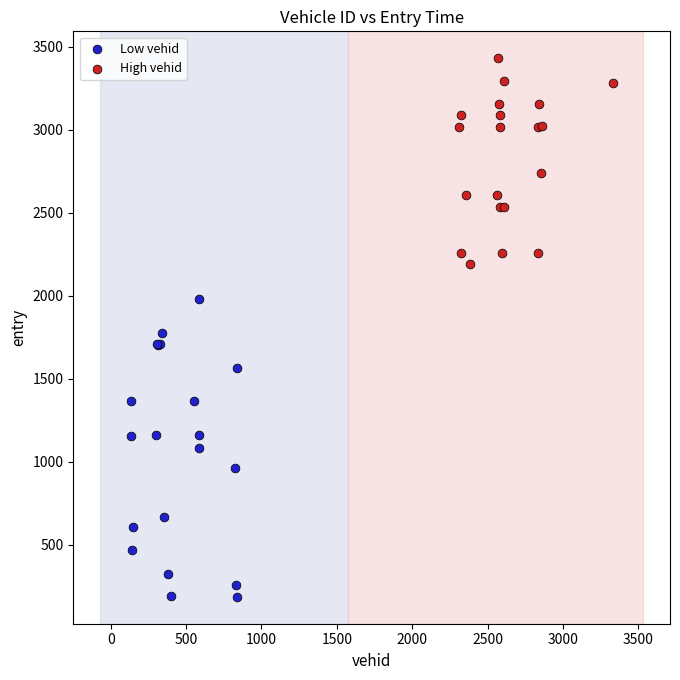

Which series contains the lowest Y value?

Low vehid